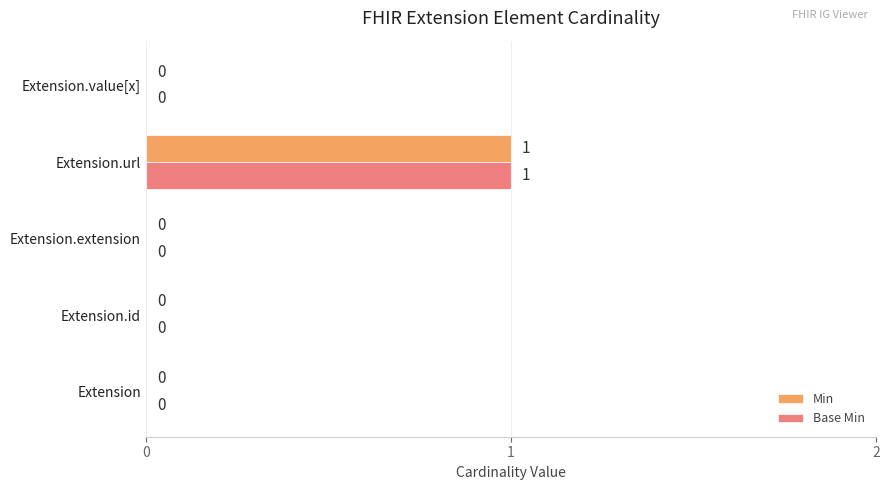

At which category does the chart reach its peak across all series?

Extension.url